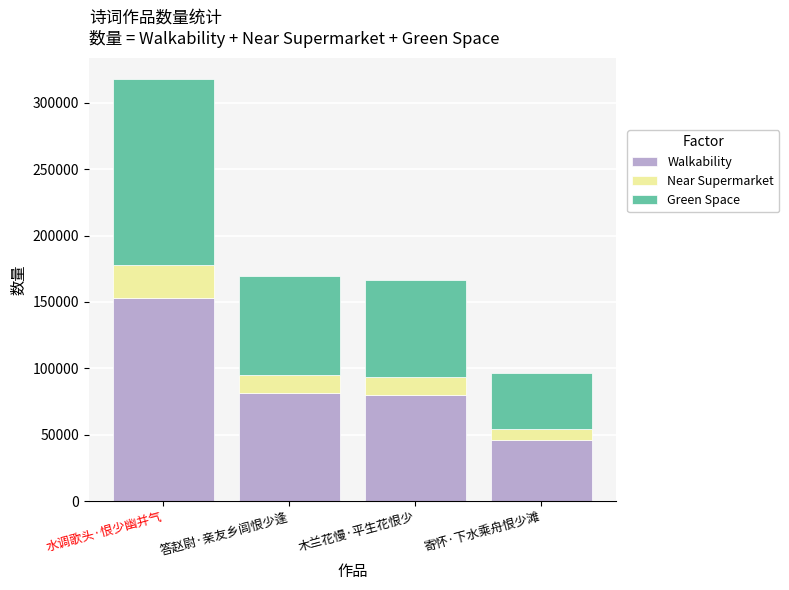

What are all the series names shown in the legend?

Walkability, Near Supermarket, Green Space